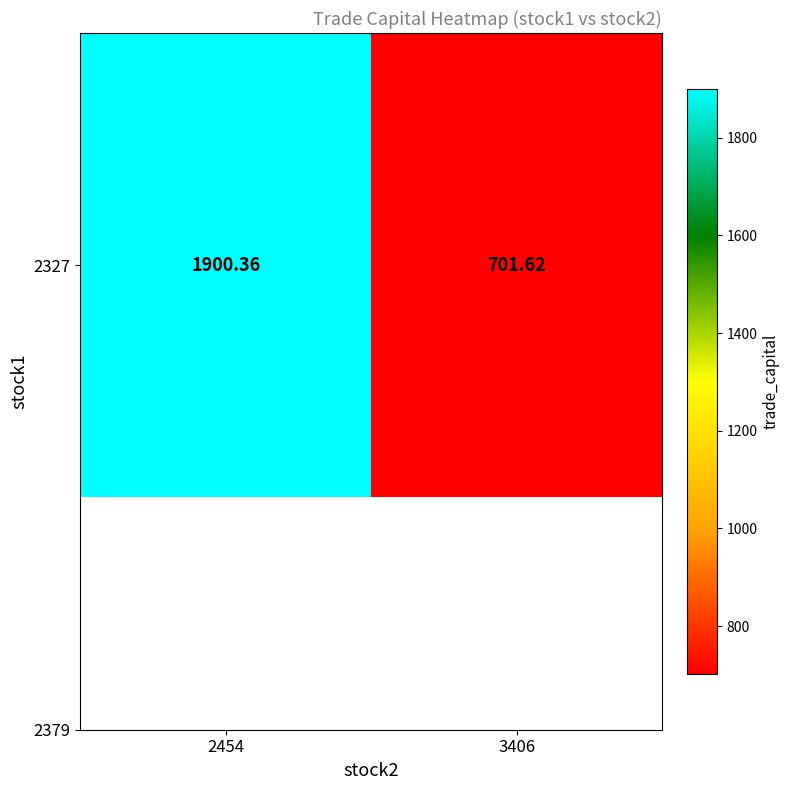

Reading left to right, what are all the values shown in this chart?

1900.4	701.6